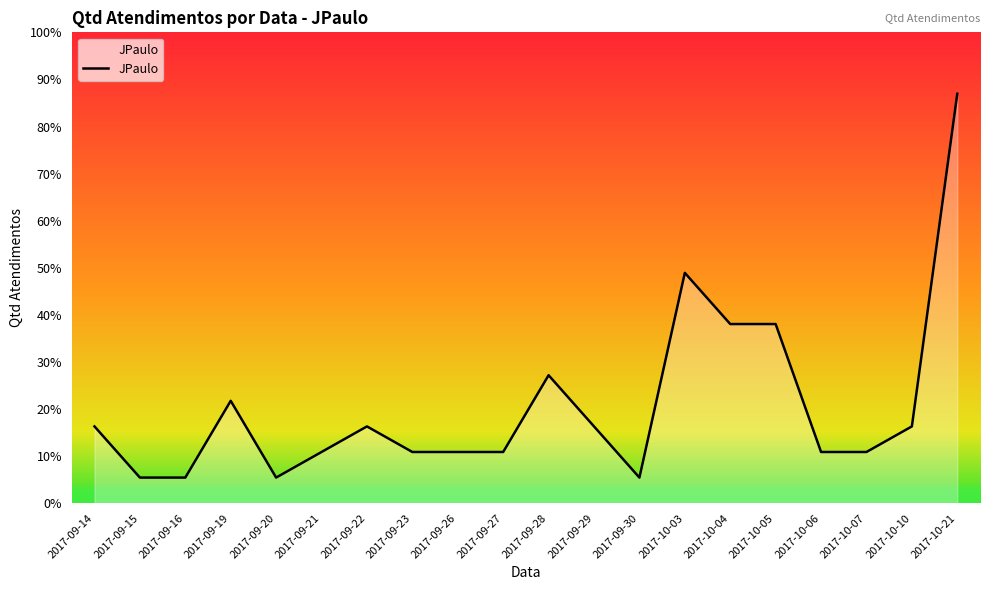

Rank the categories by value from highest to lowest.

2017-10-21, 2017-10-03, 2017-10-04, 2017-10-05, 2017-09-28, 2017-09-19, 2017-09-14, 2017-09-22, 2017-09-29, 2017-10-10, 2017-09-21, 2017-09-23, 2017-09-26, 2017-09-27, 2017-10-06, 2017-10-07, 2017-09-15, 2017-09-16, 2017-09-20, 2017-09-30